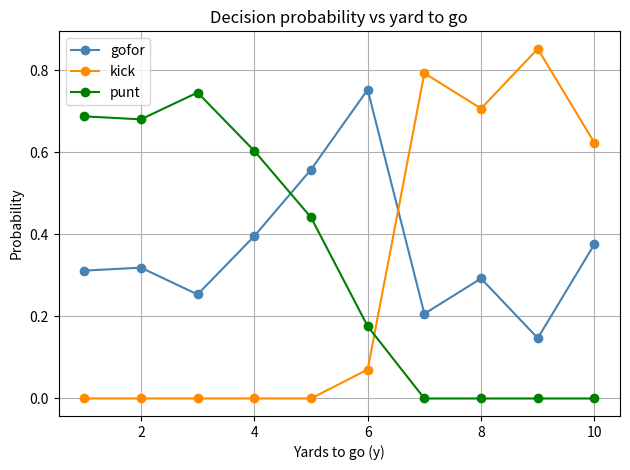

Count the number of data series in this chart.

3